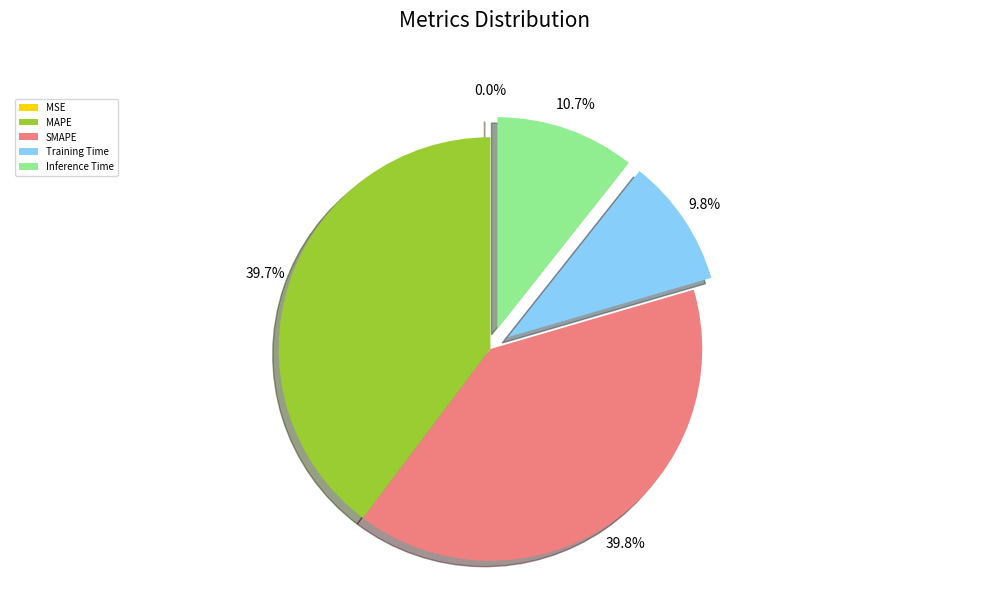

Which has a higher value, SMAPE or Inference Time?

SMAPE